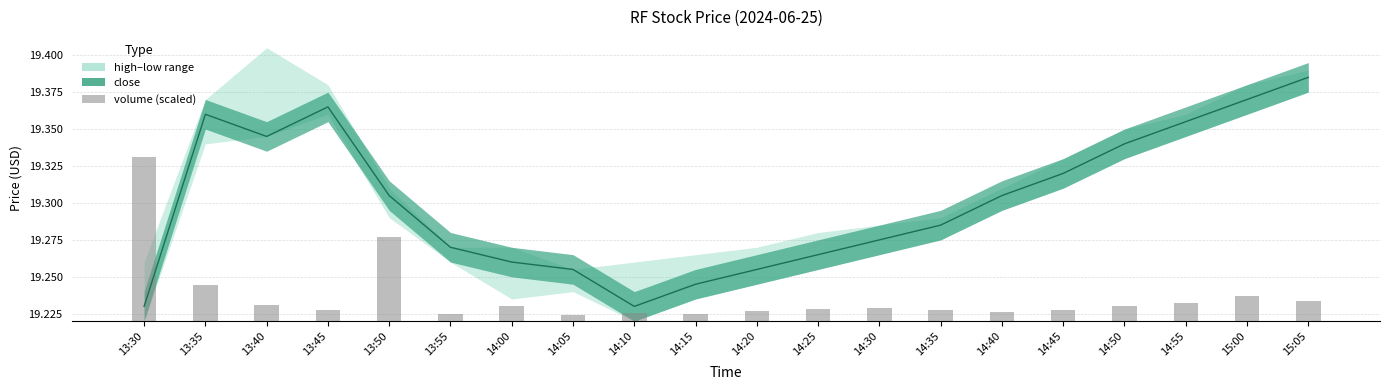

At which label is the value closest to 0?

14:05